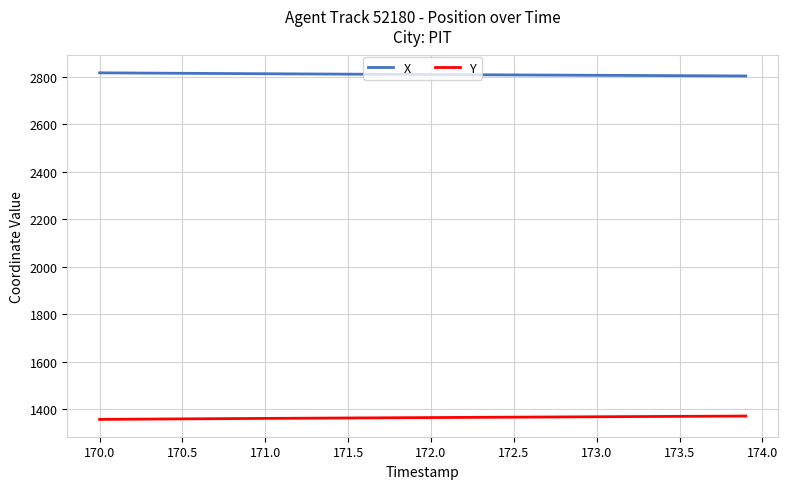

What is the greatest value displayed?

2816.2